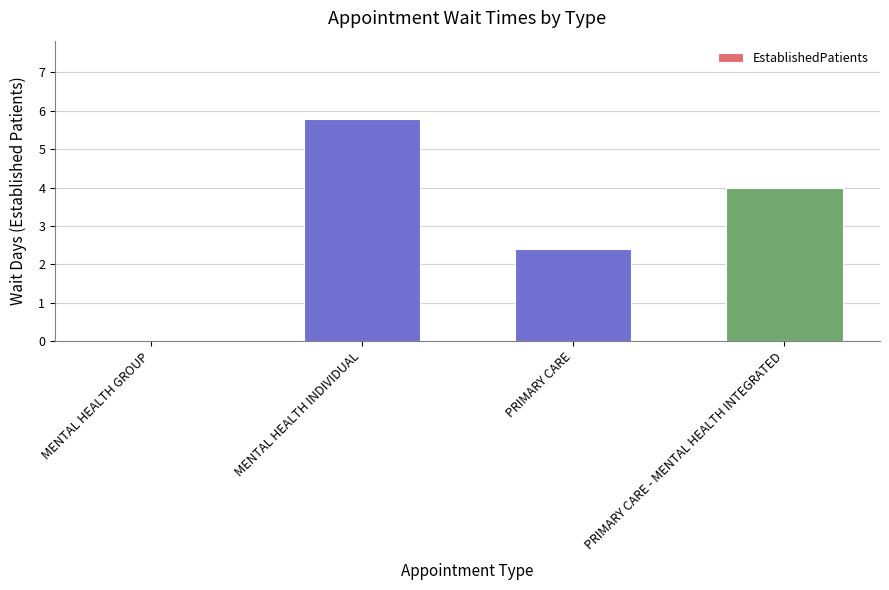

What is the change in value from MENTAL HEALTH GROUP to PRIMARY CARE?

+2.4